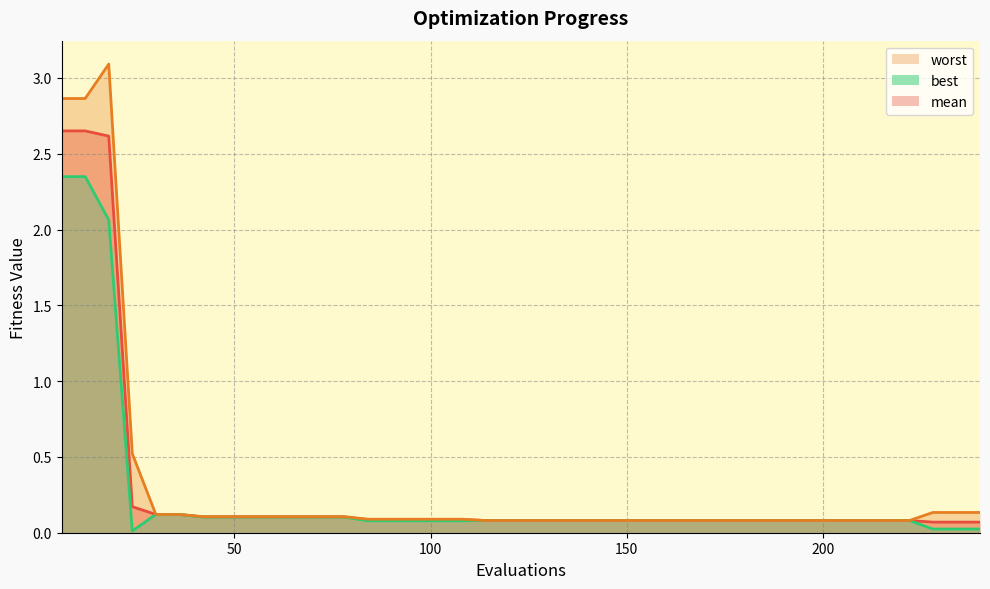

What is the difference between the maximum and minimum values in the best series?

2.3